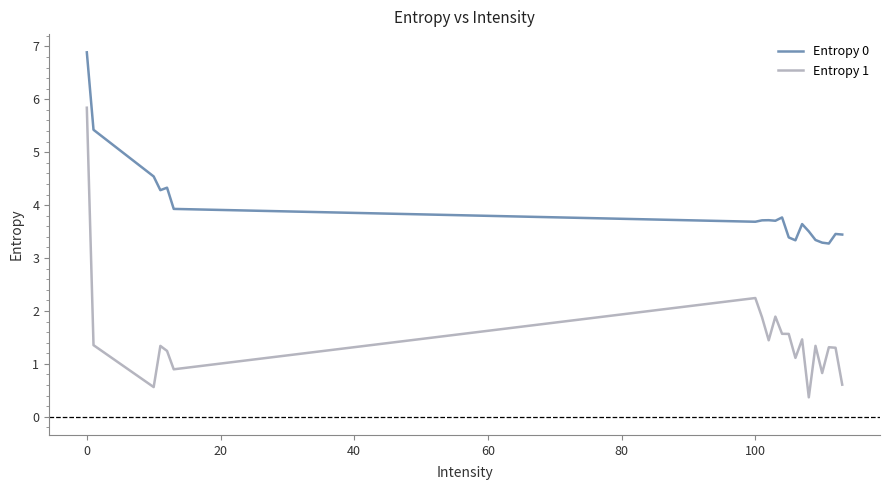

Which series has the widest spread of values?

Entropy 1